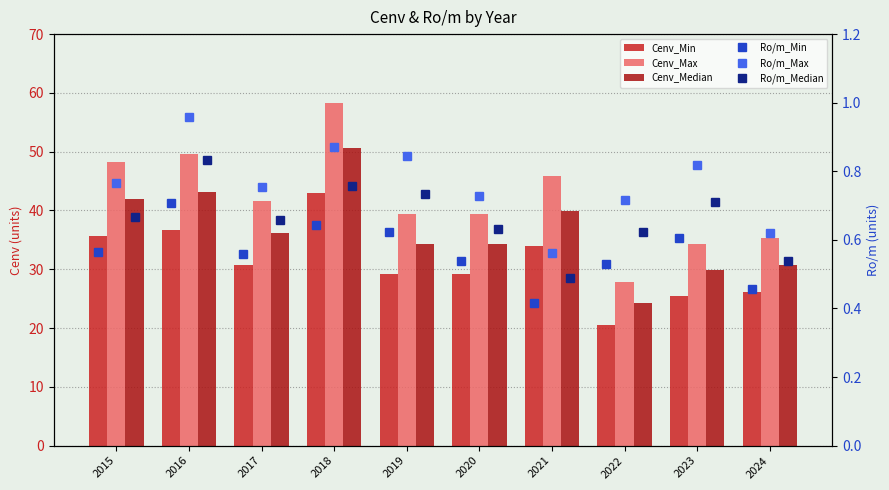

What is the value of the Cenv_Median bar at the 9th from the left?

29.9